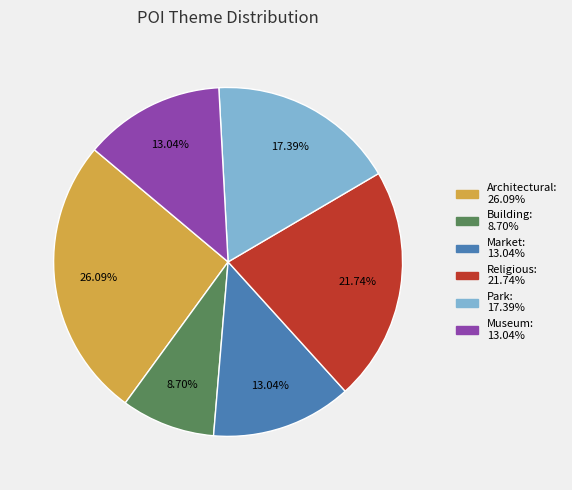

Is Market the majority of the pie?

No